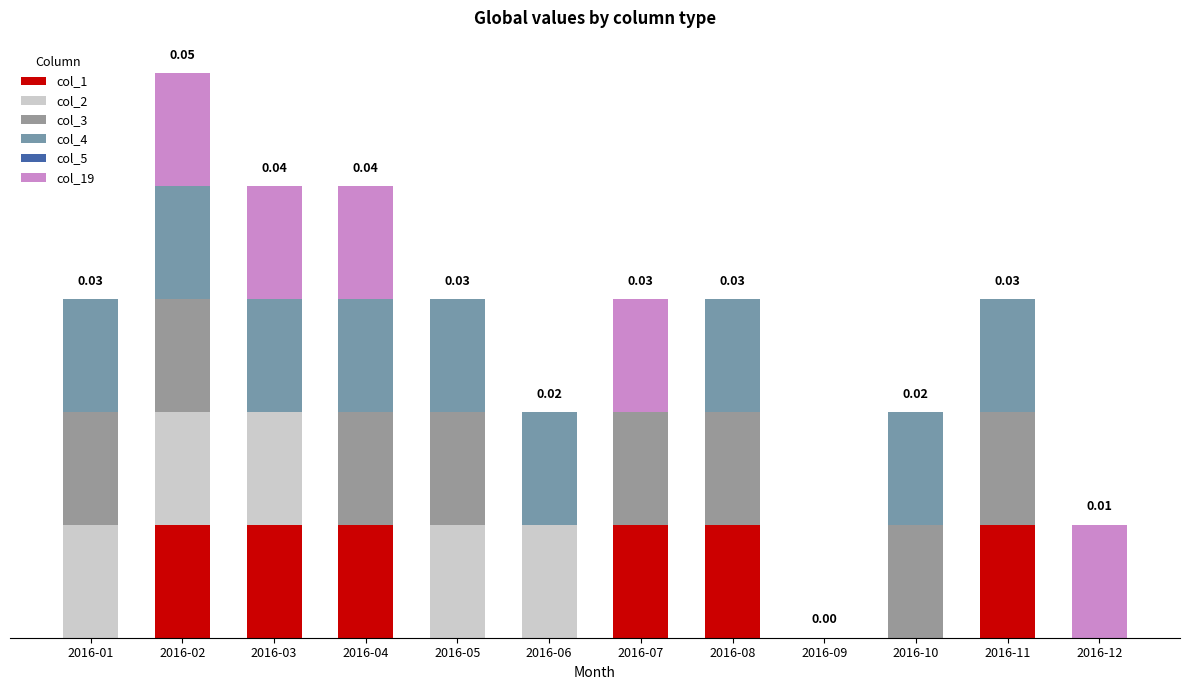

True or false: col_3 has a value of 0.0 at 2016-02.

False